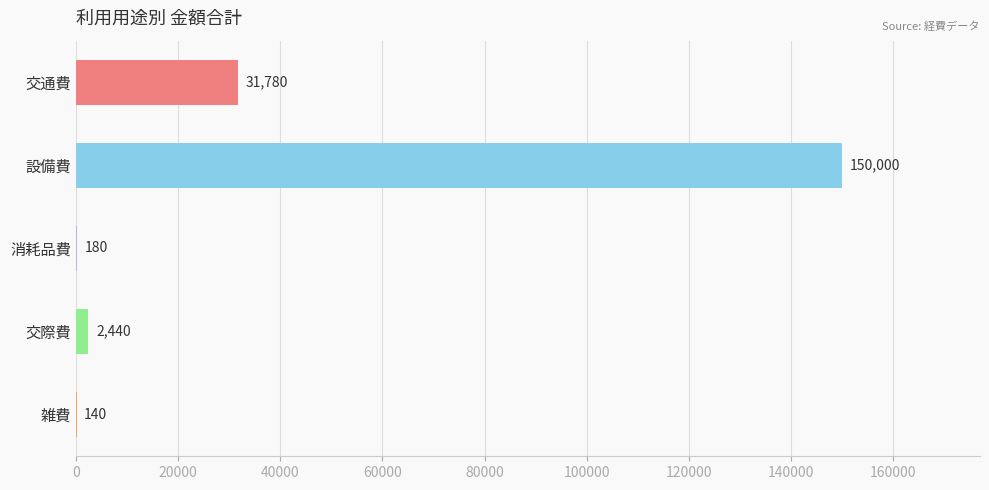

What is the sum of the values at 消耗品費 and 雑費?

320